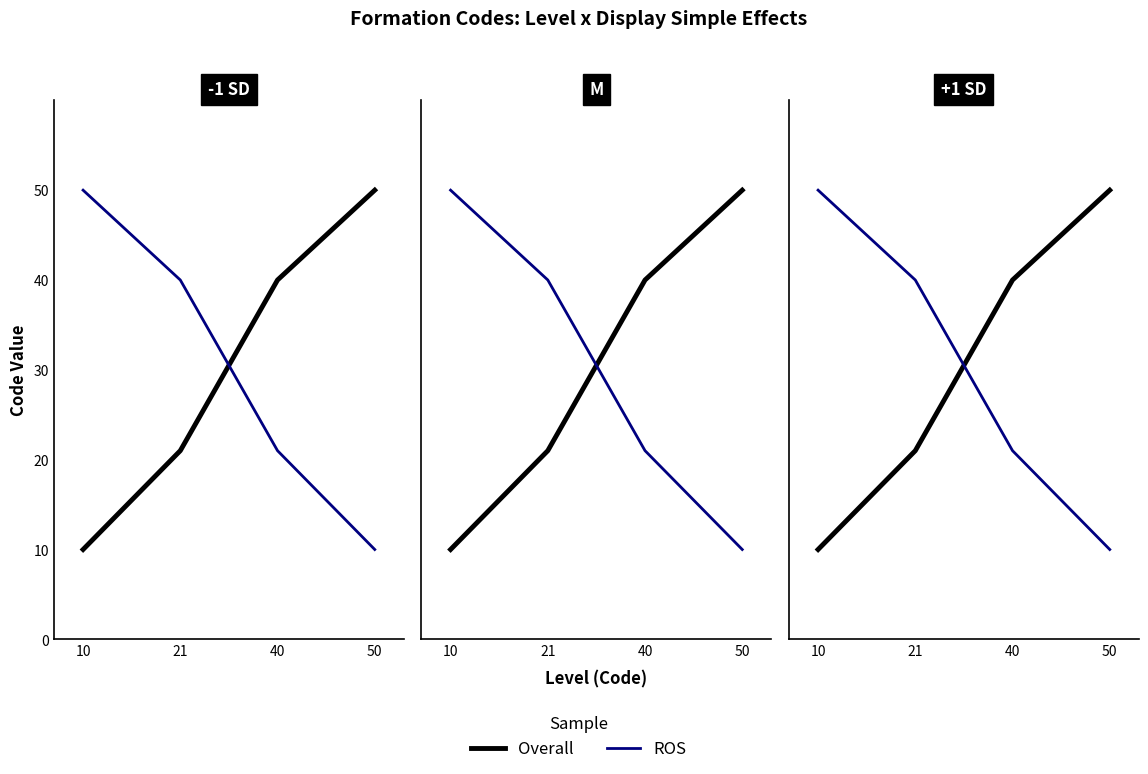

How many lines are shown in the chart?

2